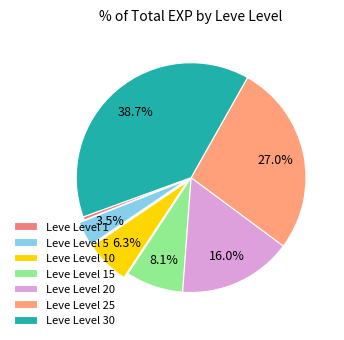

Does Leve Level 15 represent more than half of the total?

No